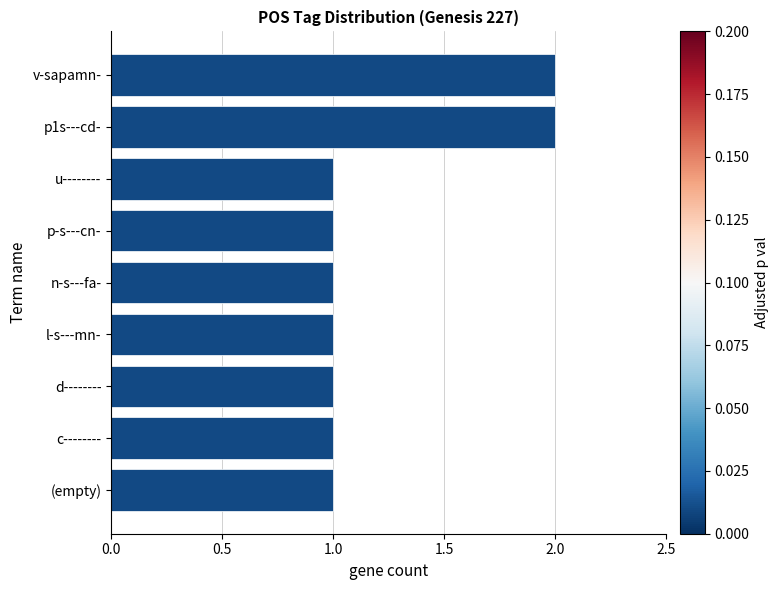

Is it true that the value at c-------- is 0?

False